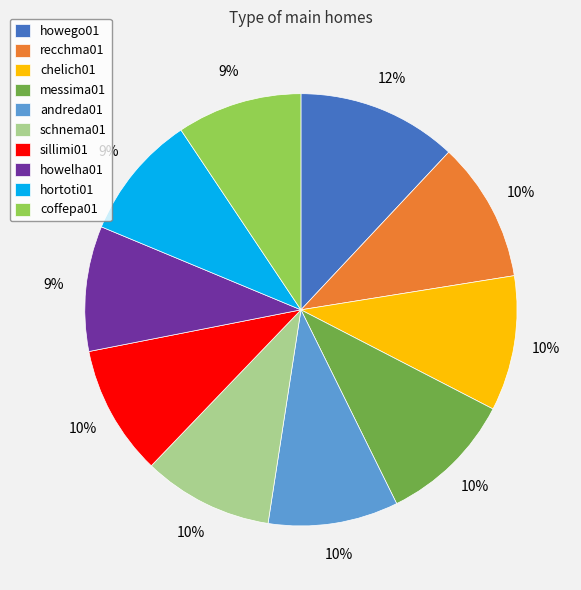

What is the ratio of the value at hortoti01 to the value at howelha01?

1.0